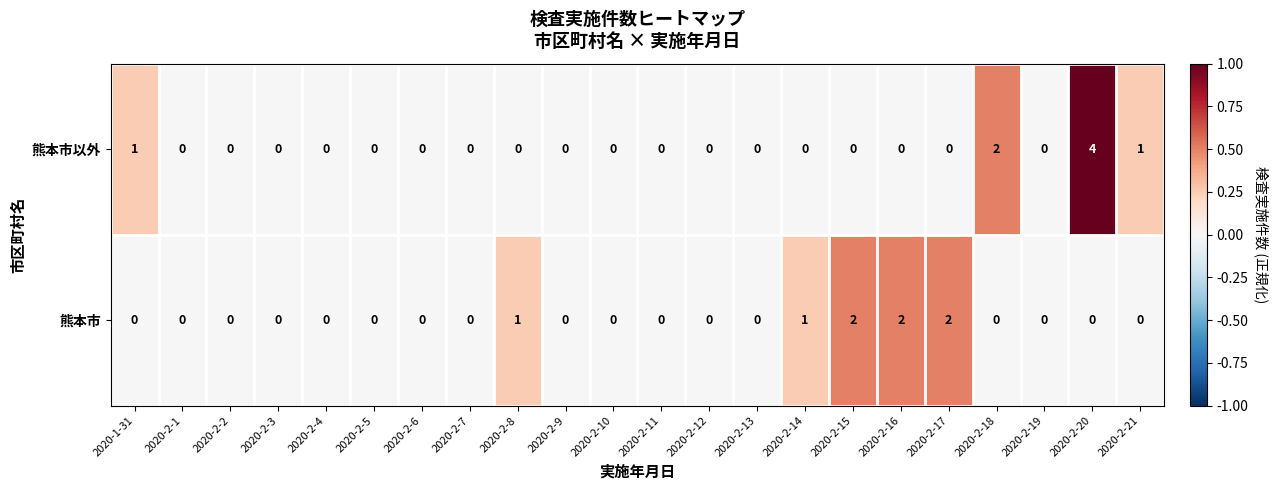

What is the maximum value for 熊本市以外?

4